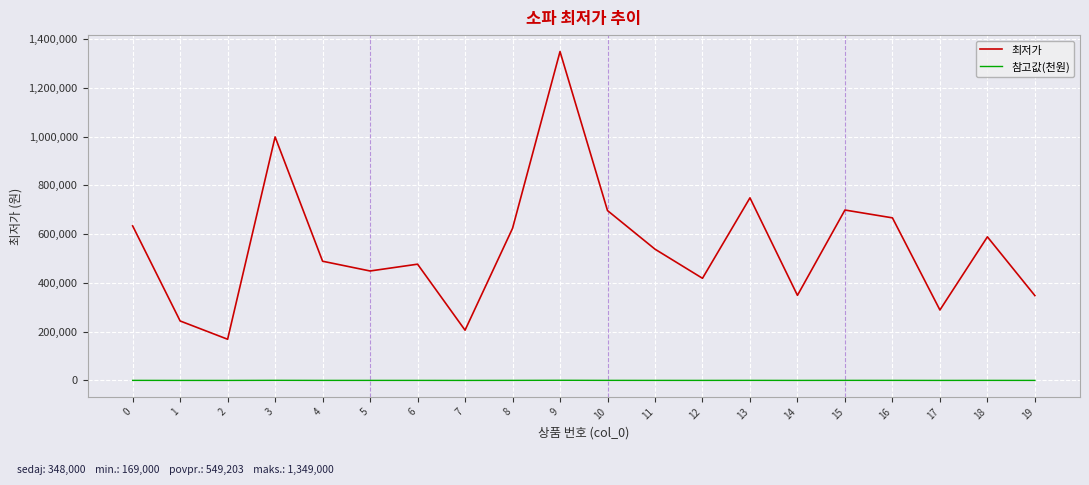

How many lines are shown in the chart?

2